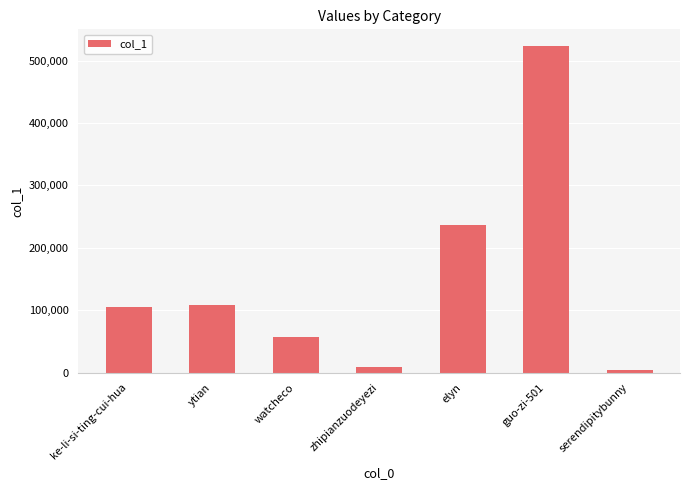

Reading right to left, transcribe all the data shown in this chart.

serendipitybunny=4052	guo-zi-501=523984	elyn=235800	zhipianzuodeyezi=8589	watcheco=57298	ytian=108593	ke-li-si-ting-cui-hua=105376